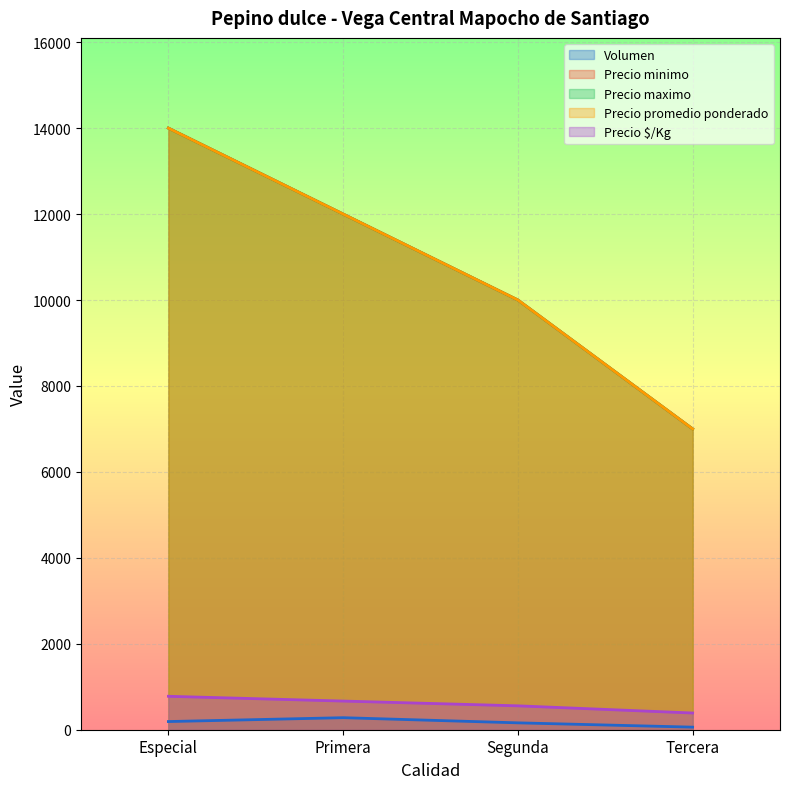

True or false: Precio minimo has more than 0 points higher than both neighbors.

False